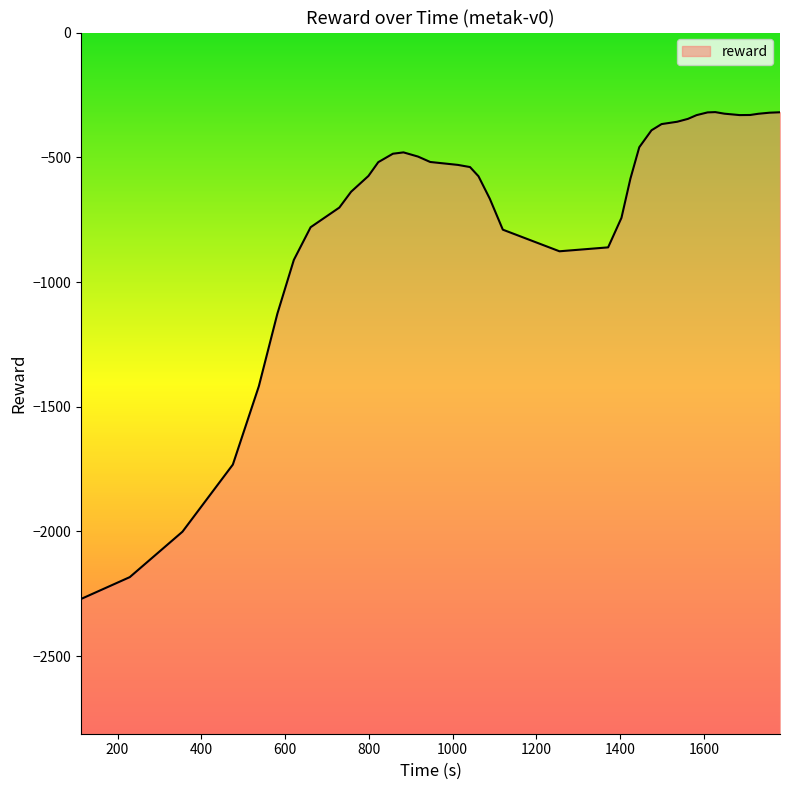

List the labels in order of value, largest first.

36, 32, 31, 37, 30, 25, 24, 33, 26, 18, 20, 27, 35, 23, 17, 38, 29, 13, 11, 34, 14, 19, 12, 28, 15, 9, 7, 6, 10, 5, 16, 8, 4, 22, 21, 2, 3, 0, 1